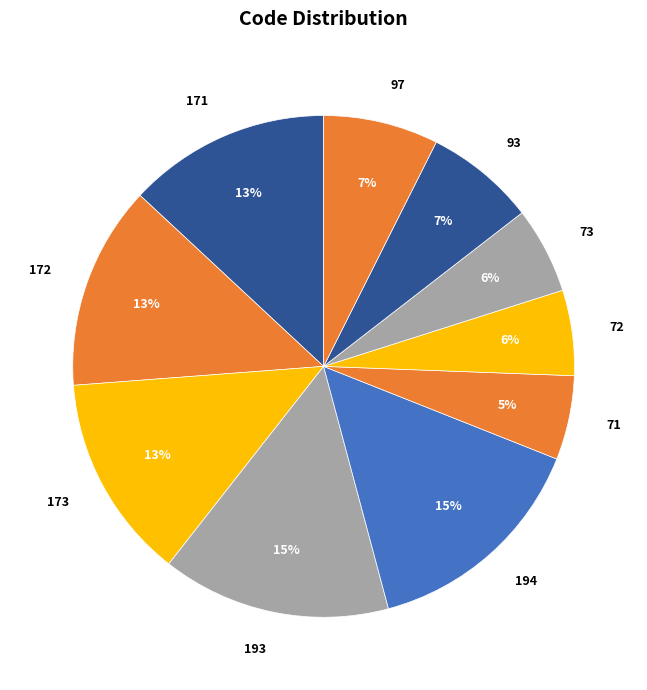

Is there a majority slice in this chart?

No